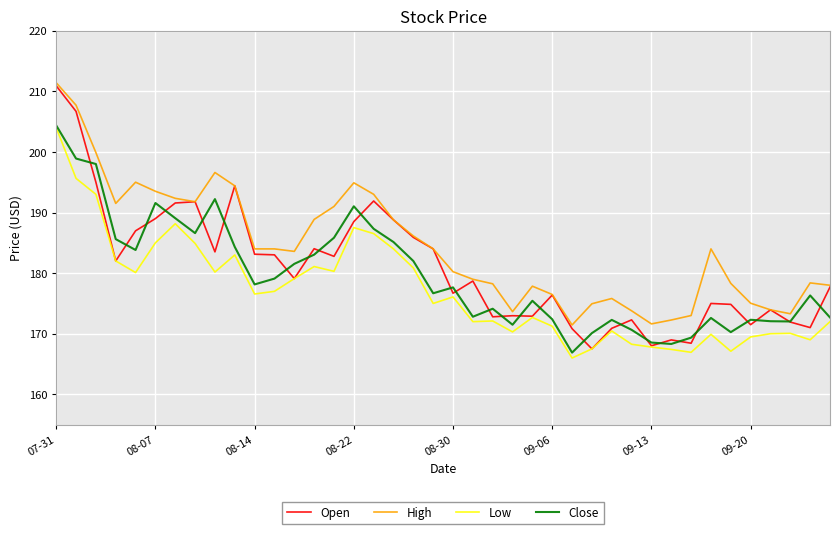

Which series has the largest total across all categories?

High